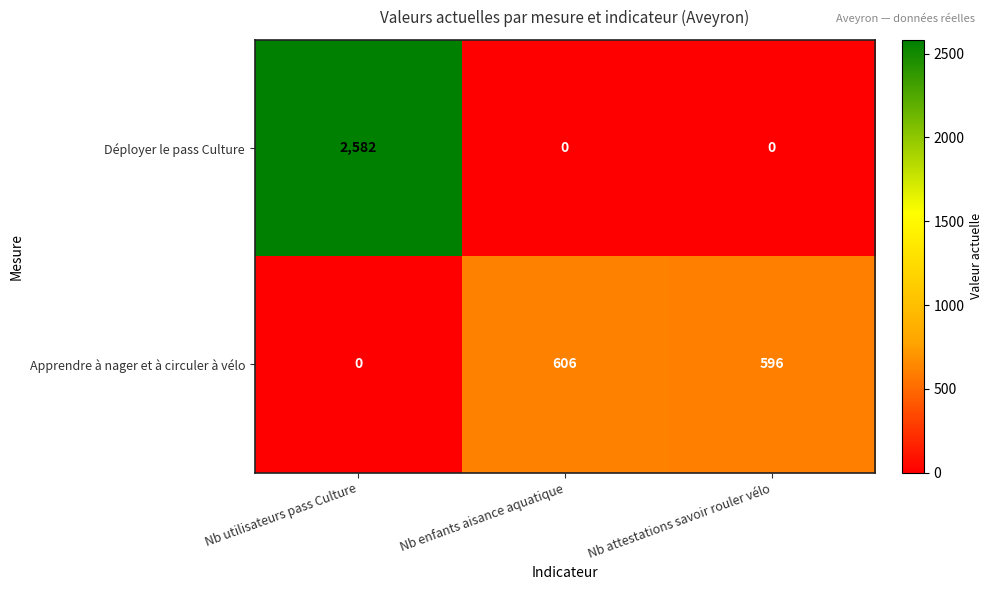

List the series in order of their overall mean, highest first.

Déployer le pass Culture, Apprendre à nager et à circuler à vélo